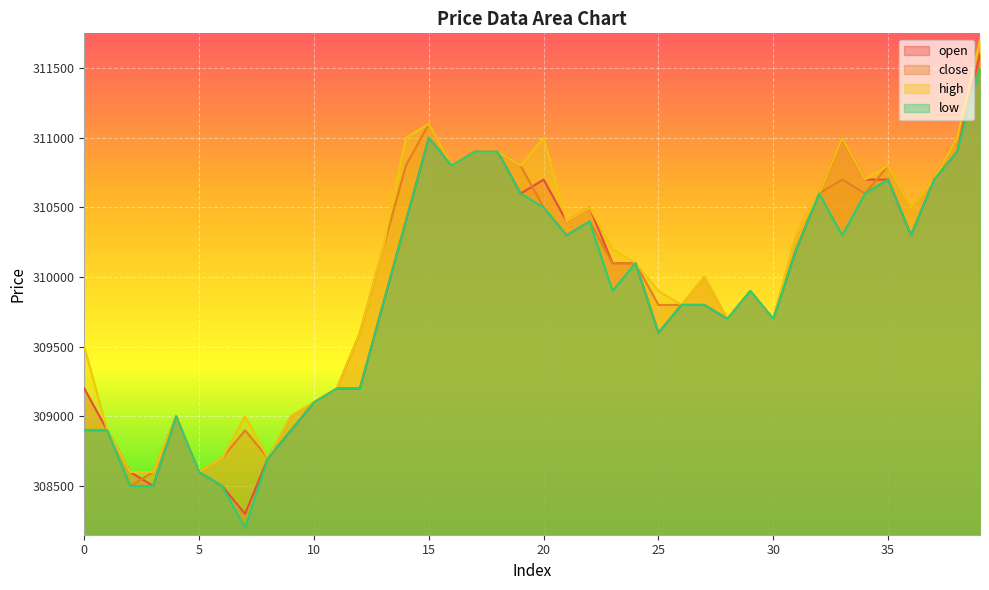

At which label does high first exceed 310200?

14